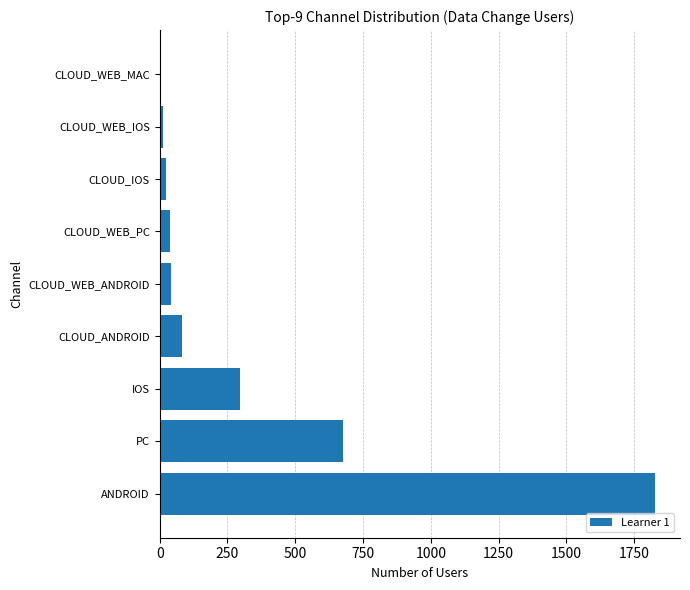

How many distinct data groups are displayed?

1